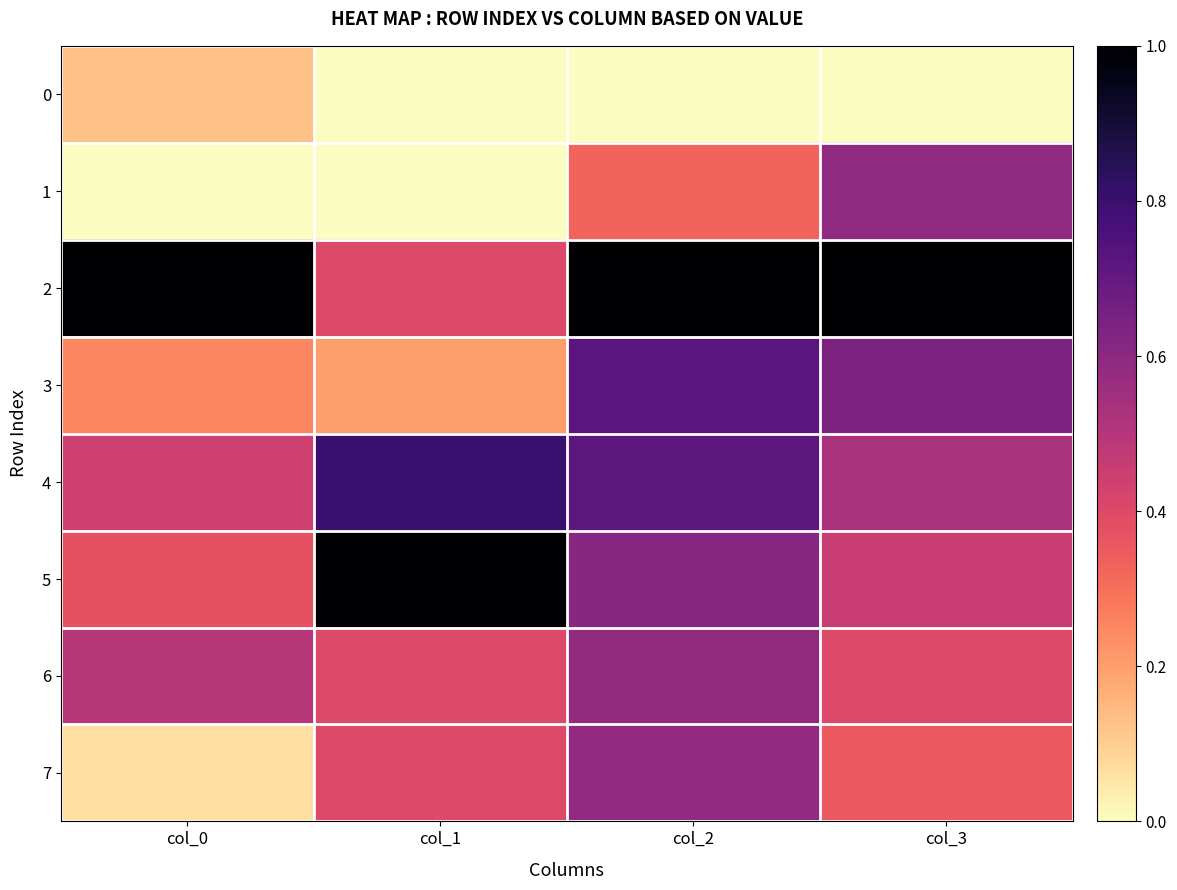

What is the total value across all series at col_0?

2.8